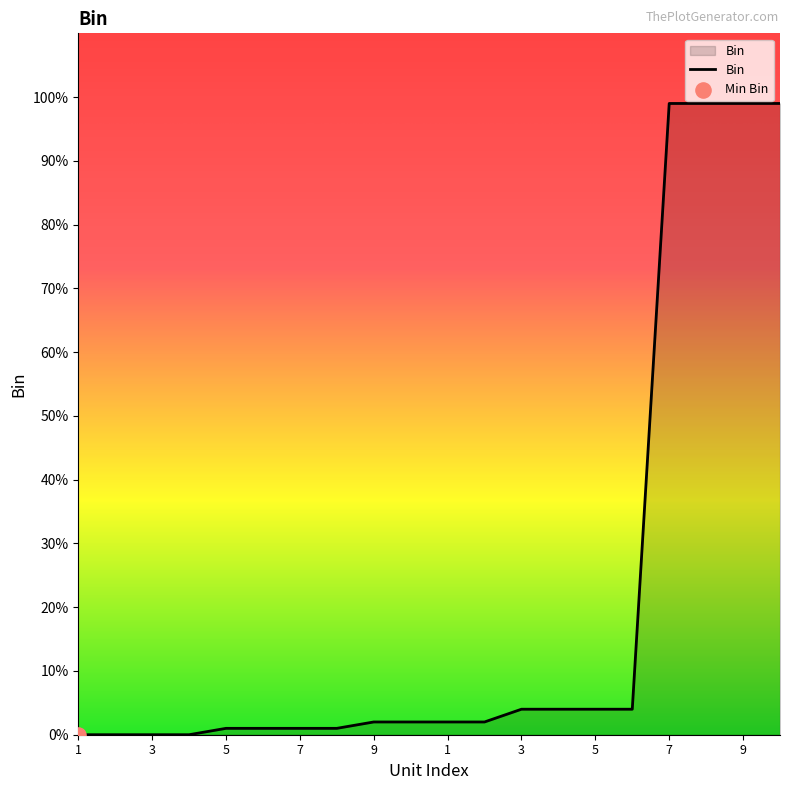

What is the maximum value shown in the chart?

99